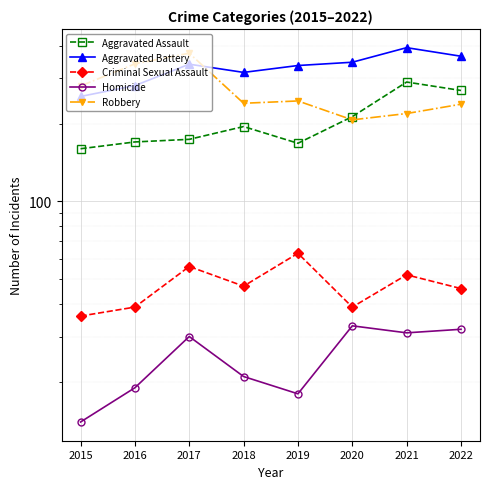

What is the spread (max minus min) of values at 2020?

313